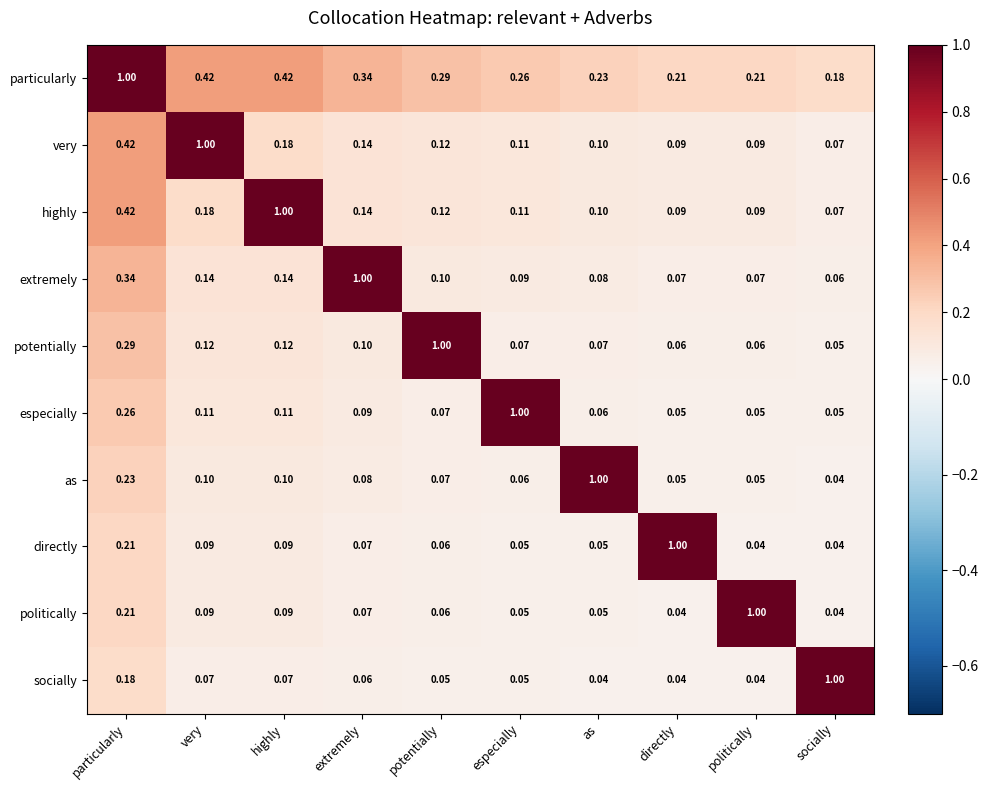

Which category has the lowest value in the highly series?

socially